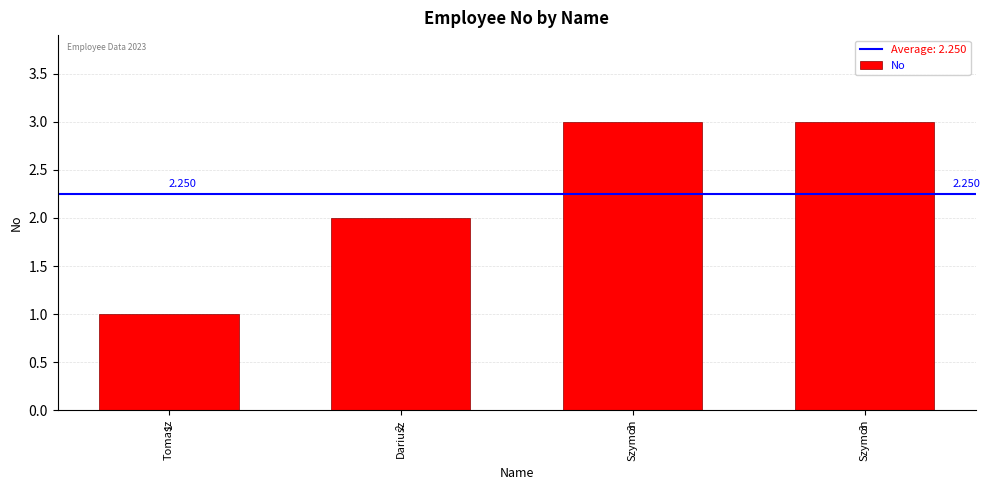

How many bars are there in total?

4